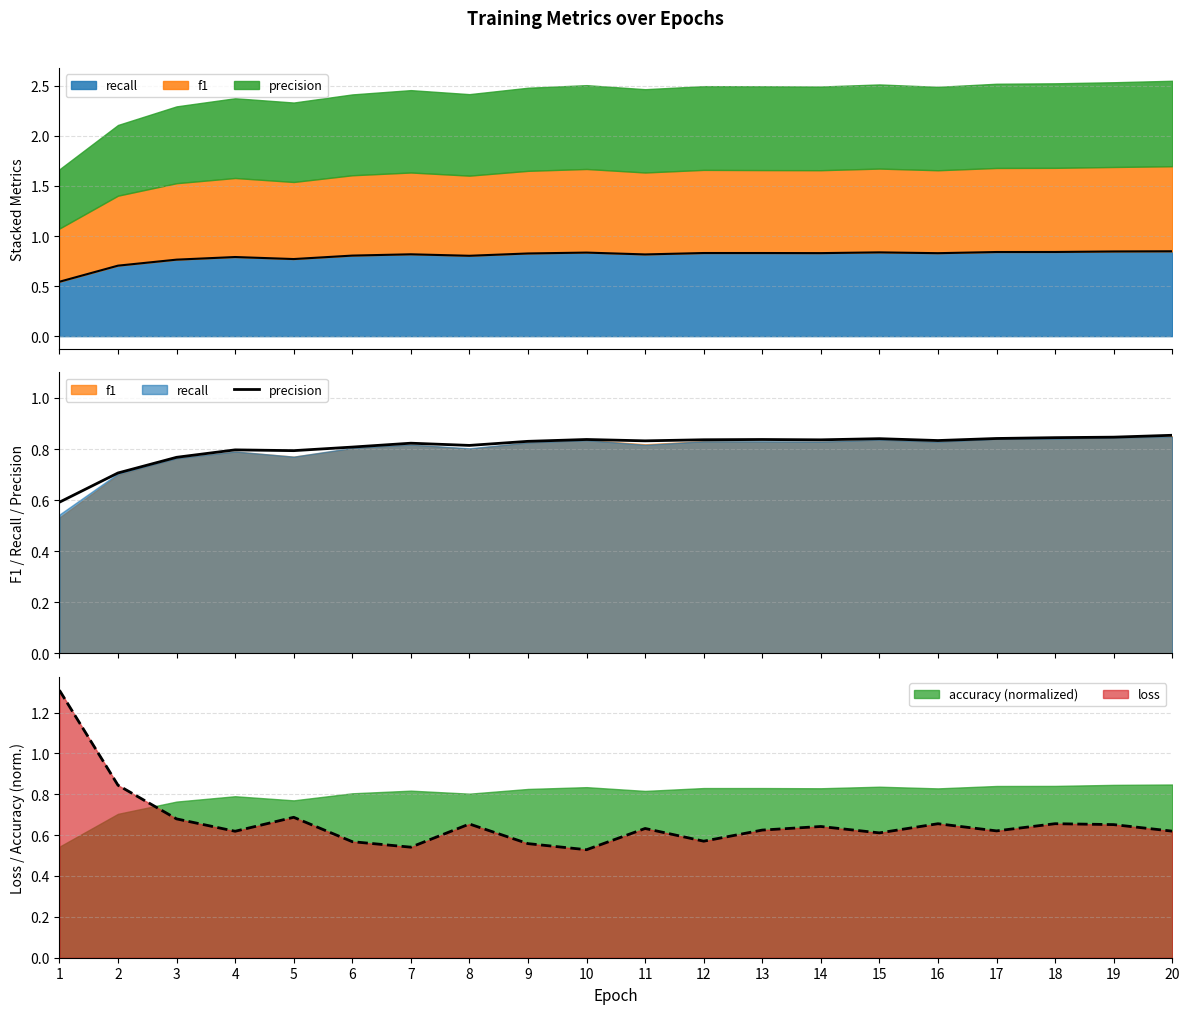

True or false: the data shows 1.1 at 17.

False